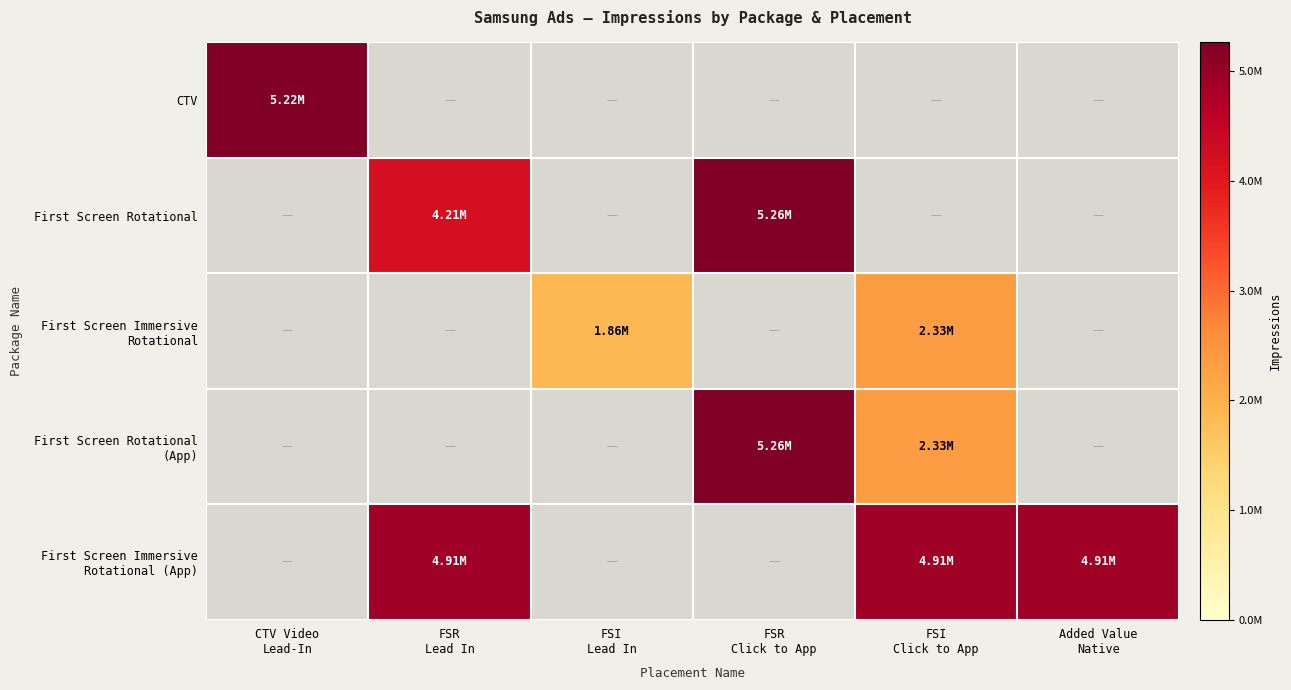

How many values in the First Screen Rotational series exceed 0?

2